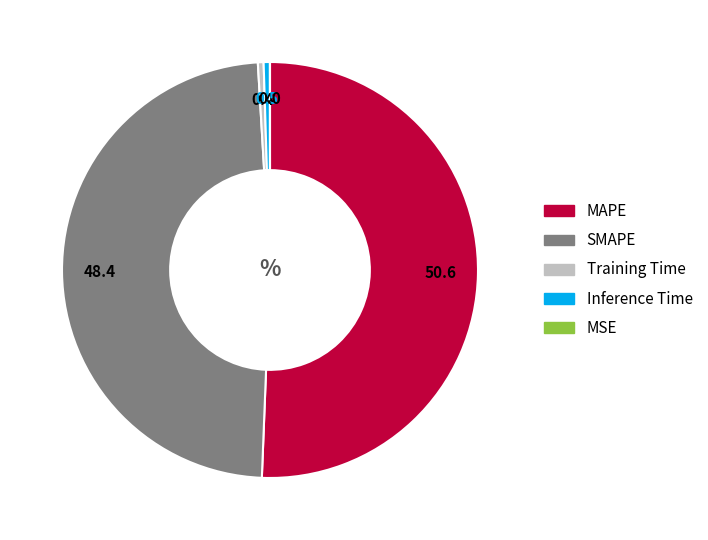

Is the sum of MAPE and SMAPE greater than half?

Yes